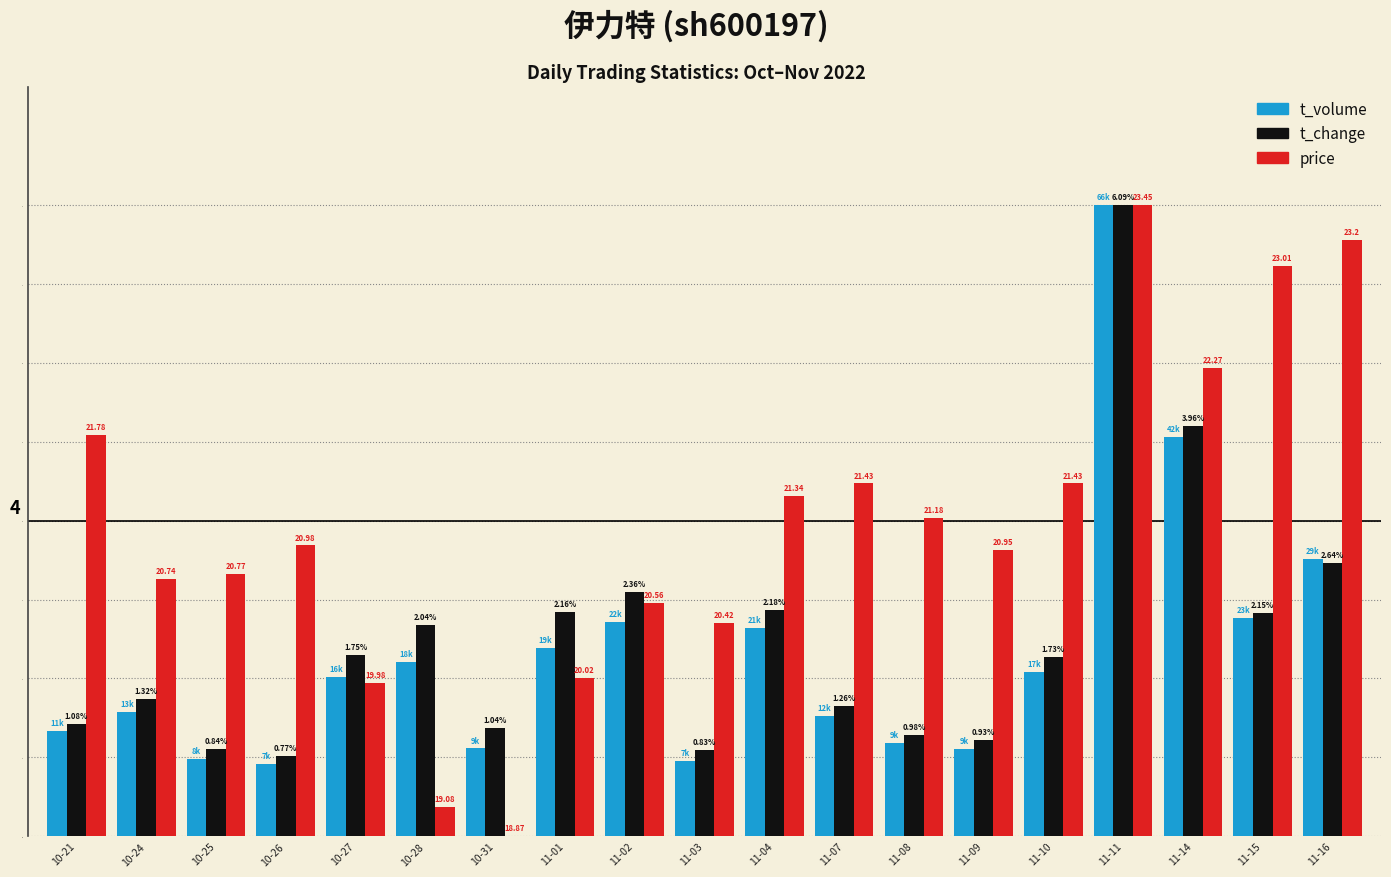

Reading left to right, extract all data points from this chart.

t_volume: 1.3	1.6	1.0	0.9	2.0	2.2	1.1	2.4	2.7	1.0	2.6	1.5	1.2	1.1	2.1	8.0	5.1	2.8	3.5
t_change: 1.4	1.7	1.1	1.0	2.3	2.7	1.4	2.8	3.1	1.1	2.9	1.7	1.3	1.2	2.3	8.0	5.2	2.8	3.5
price: 5.1	3.3	3.3	3.7	1.9	0.4	0.0	2.0	3.0	2.7	4.3	4.5	4.0	3.6	4.5	8.0	5.9	7.2	7.6